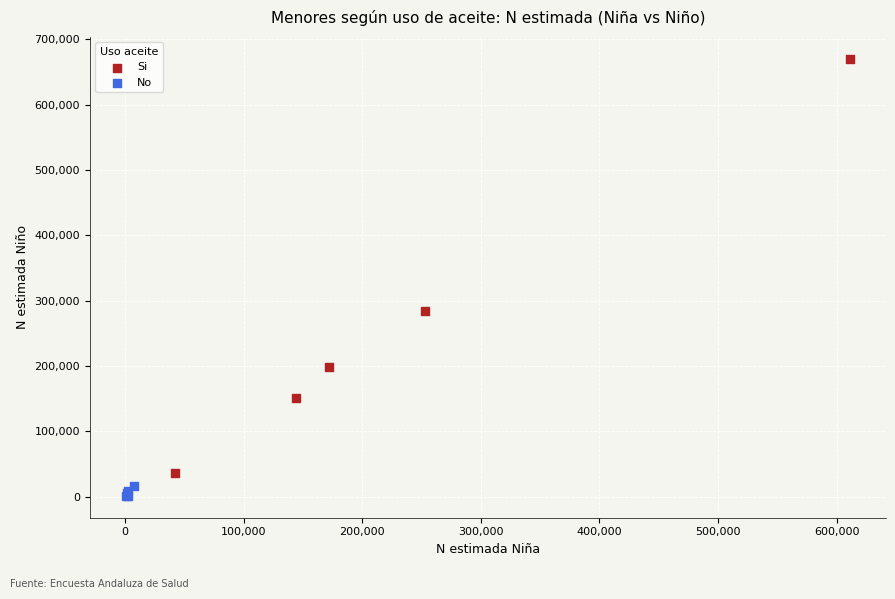

Which series reaches the maximum Y coordinate?

Si